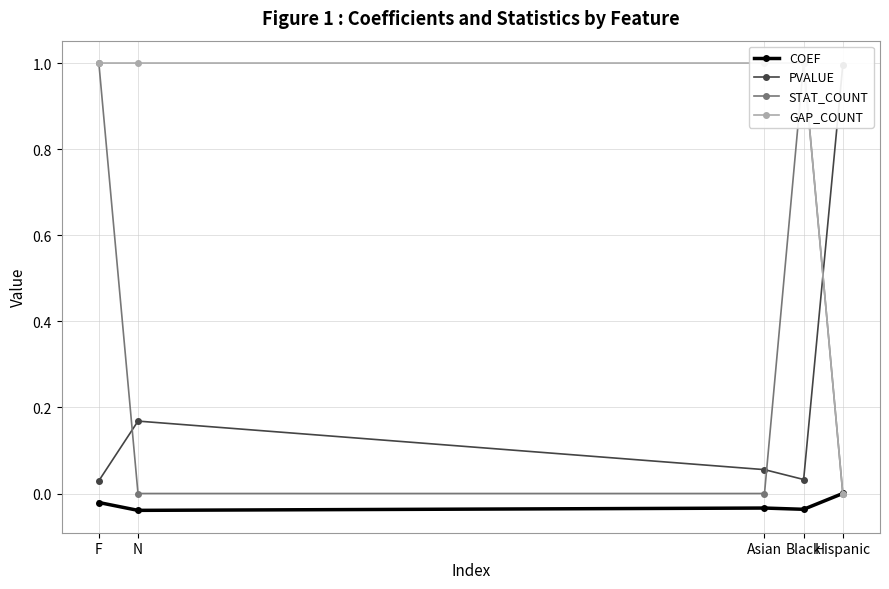

What is the sum of the GAP_COUNT values at Hispanic and F?

1.0